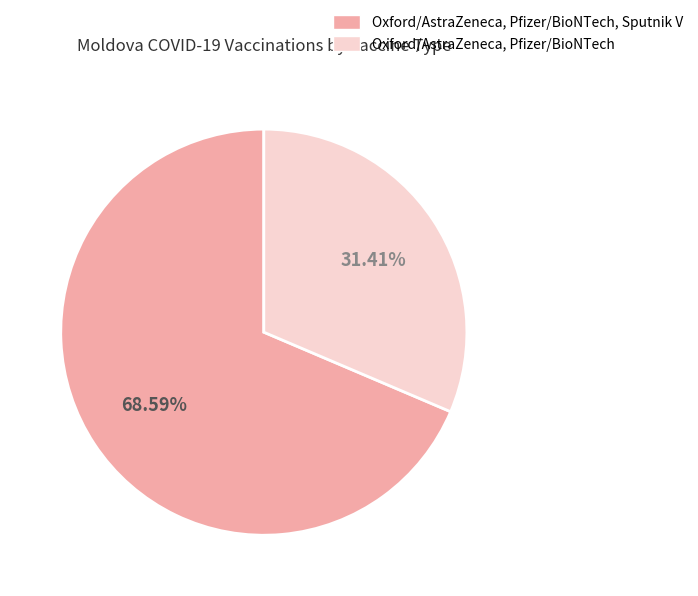

To the nearest percent, what portion does Oxford/AstraZeneca, Pfizer/BioNTech, Sputnik V represent?

69%